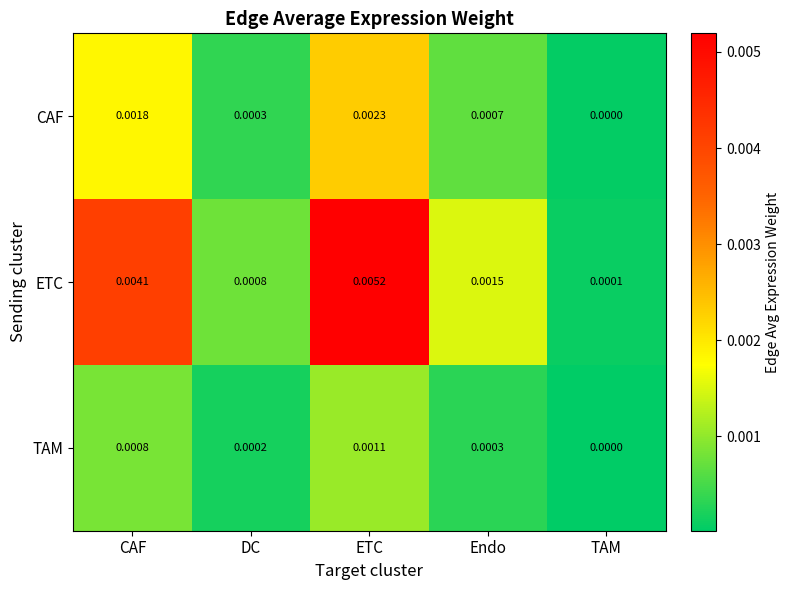

At which category does the chart reach its minimum across all series?

TAM